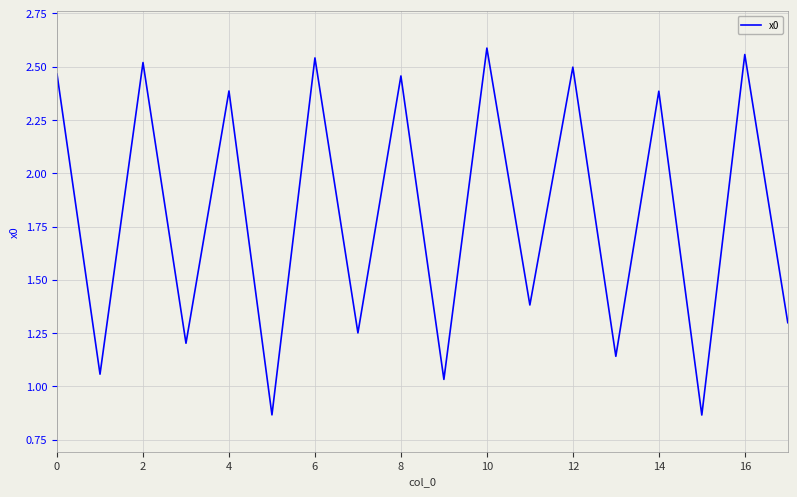

What is the difference between the maximum and minimum values?

1.7